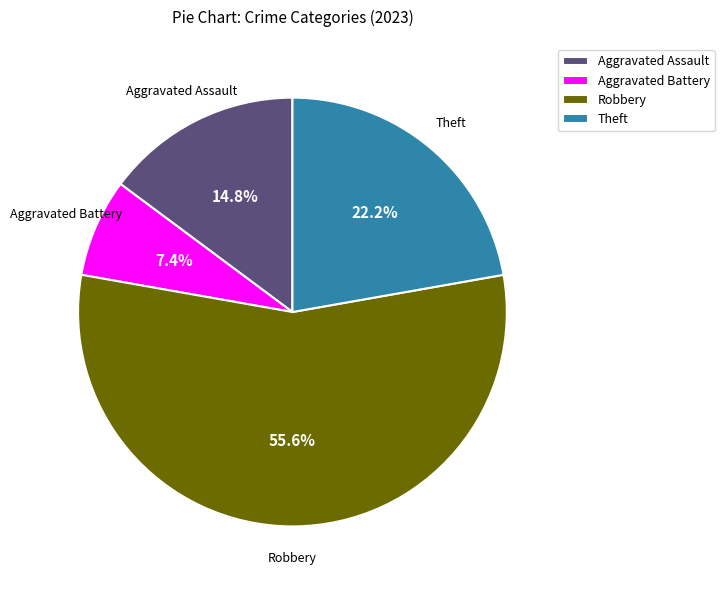

To the nearest percent, what portion does Theft represent?

22%